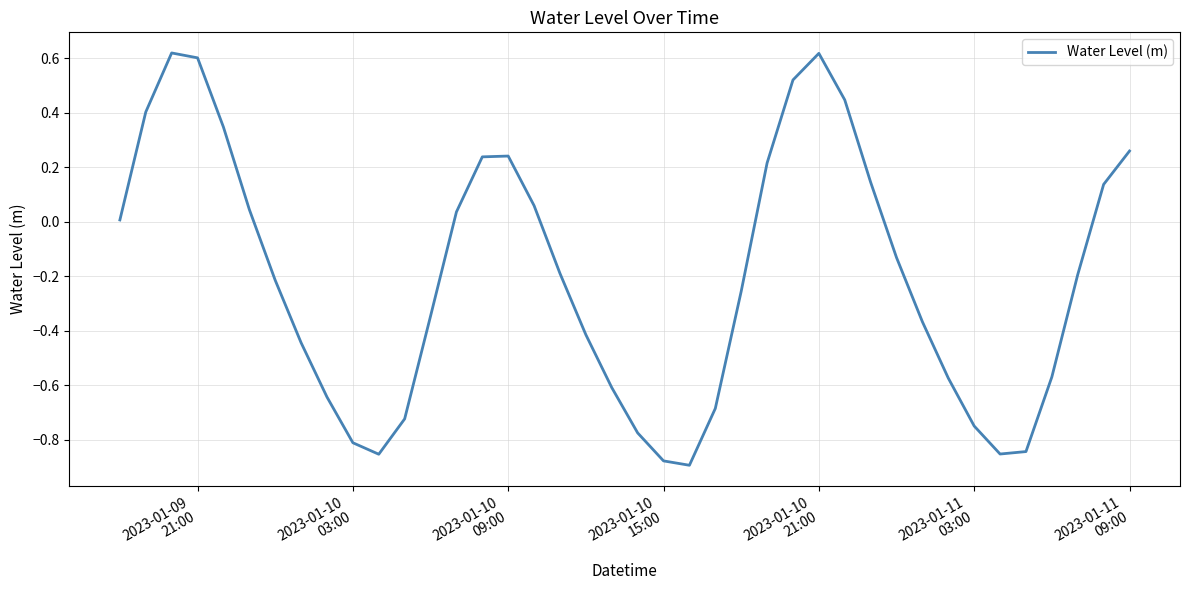

What is the difference between the maximum and minimum values?

1.5